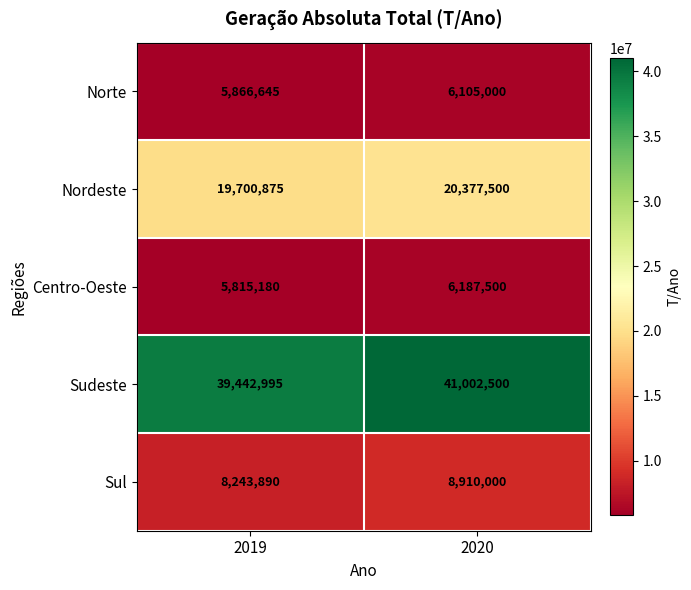

Rank the series at 2019 from lowest to highest value.

Centro-Oeste, Norte, Sul, Nordeste, Sudeste